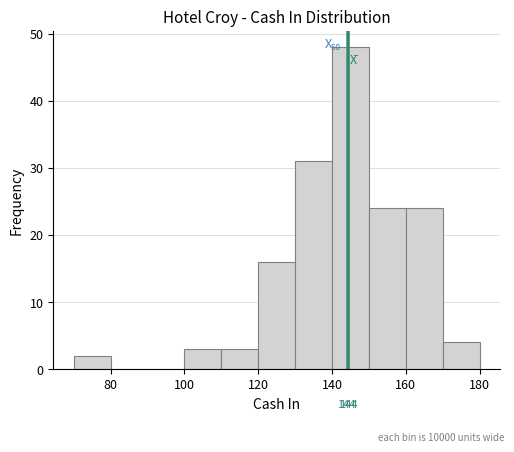

Which range on the x-axis has the tallest bar?

140 to 150